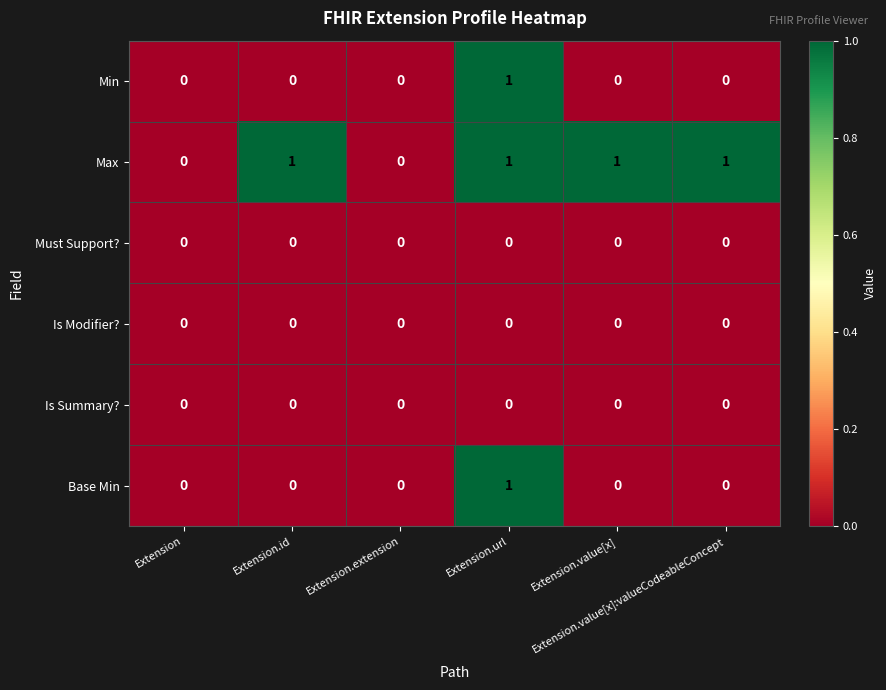

Which series has the largest total across all categories?

Max